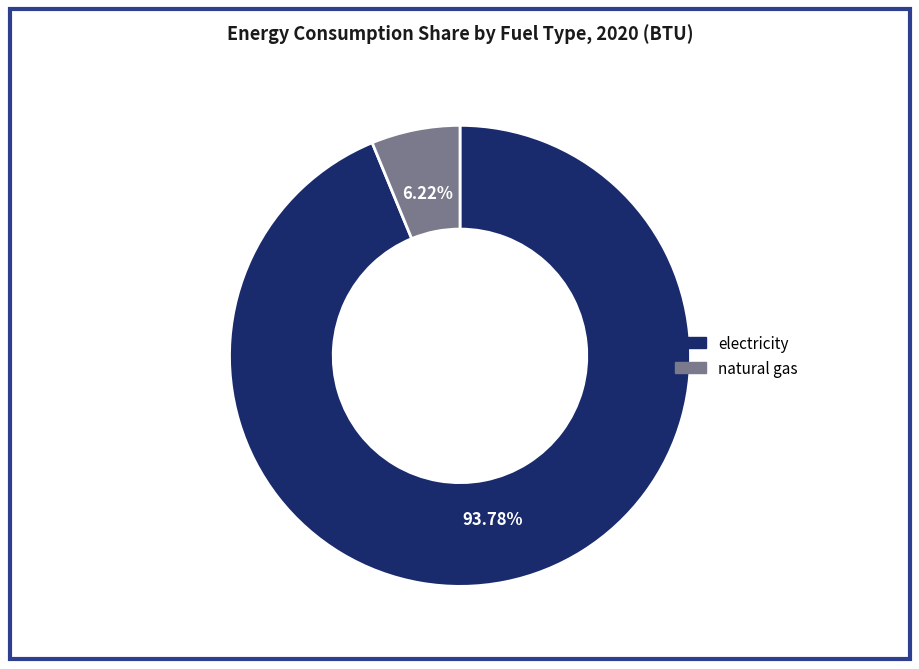

To the nearest percent, what is the difference between the largest and smallest slice percentages?

88%